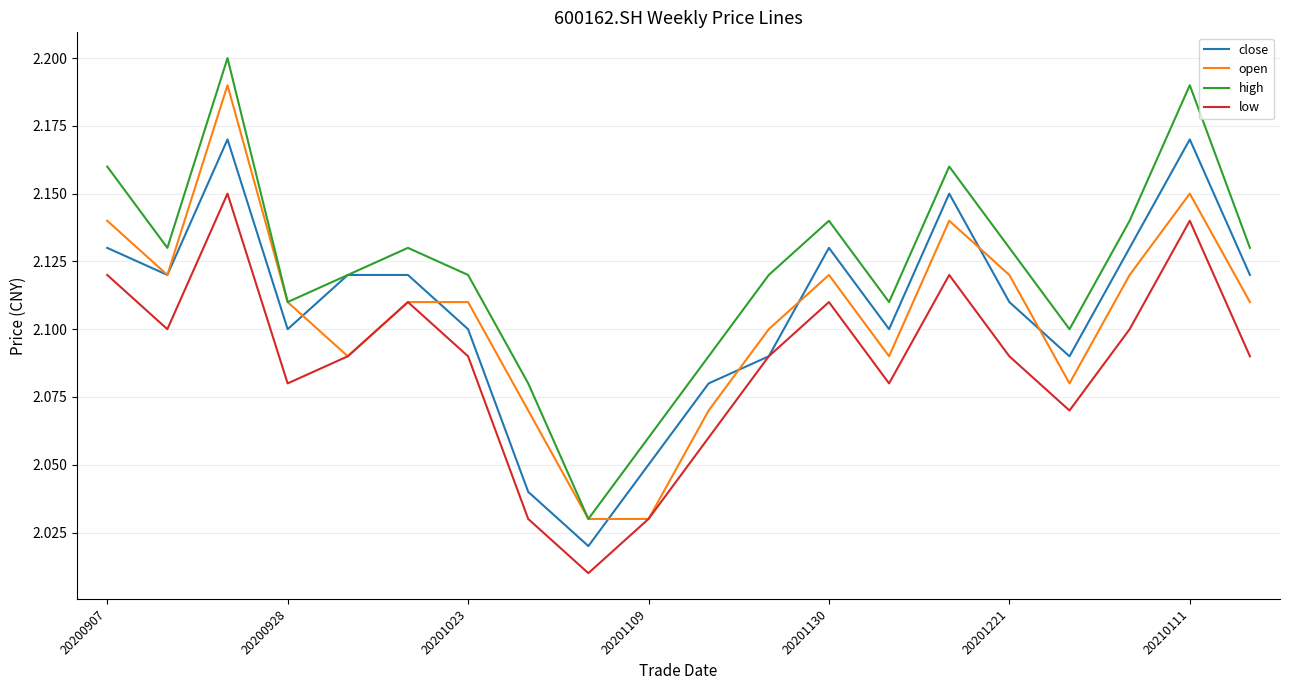

Which series has the largest total across all categories?

high